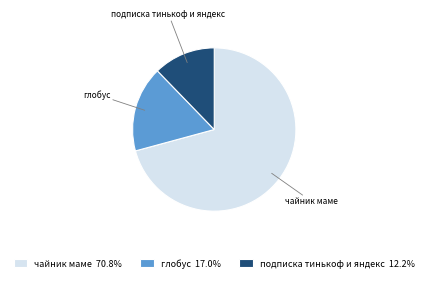

Which slice is the smallest?

подписка тинькоф и яндекс